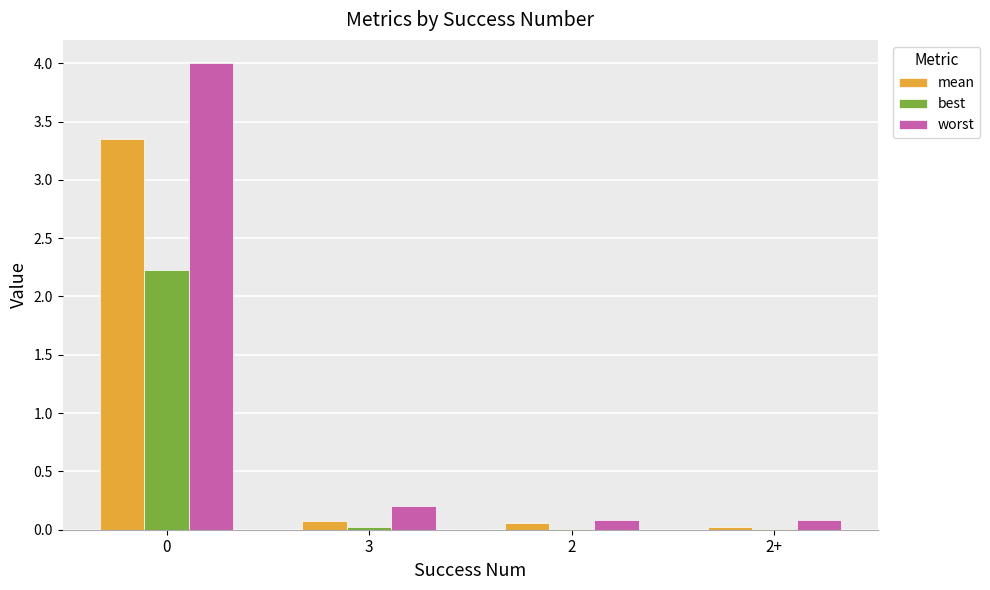

What is the greatest value displayed?

4.0